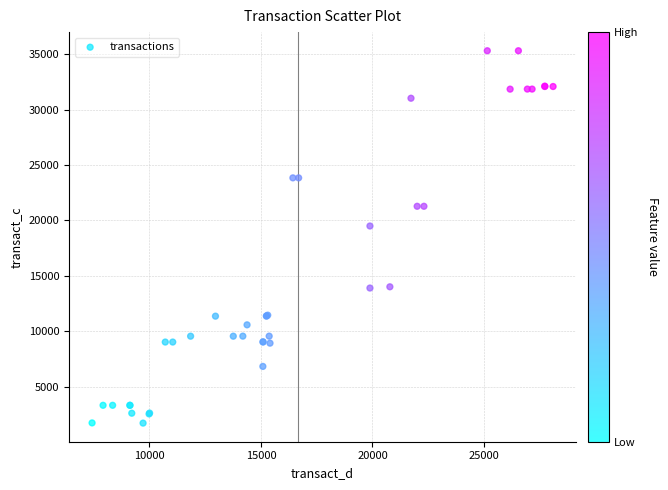

What Y value in the scatter plot is closest to 18509?

19493.9